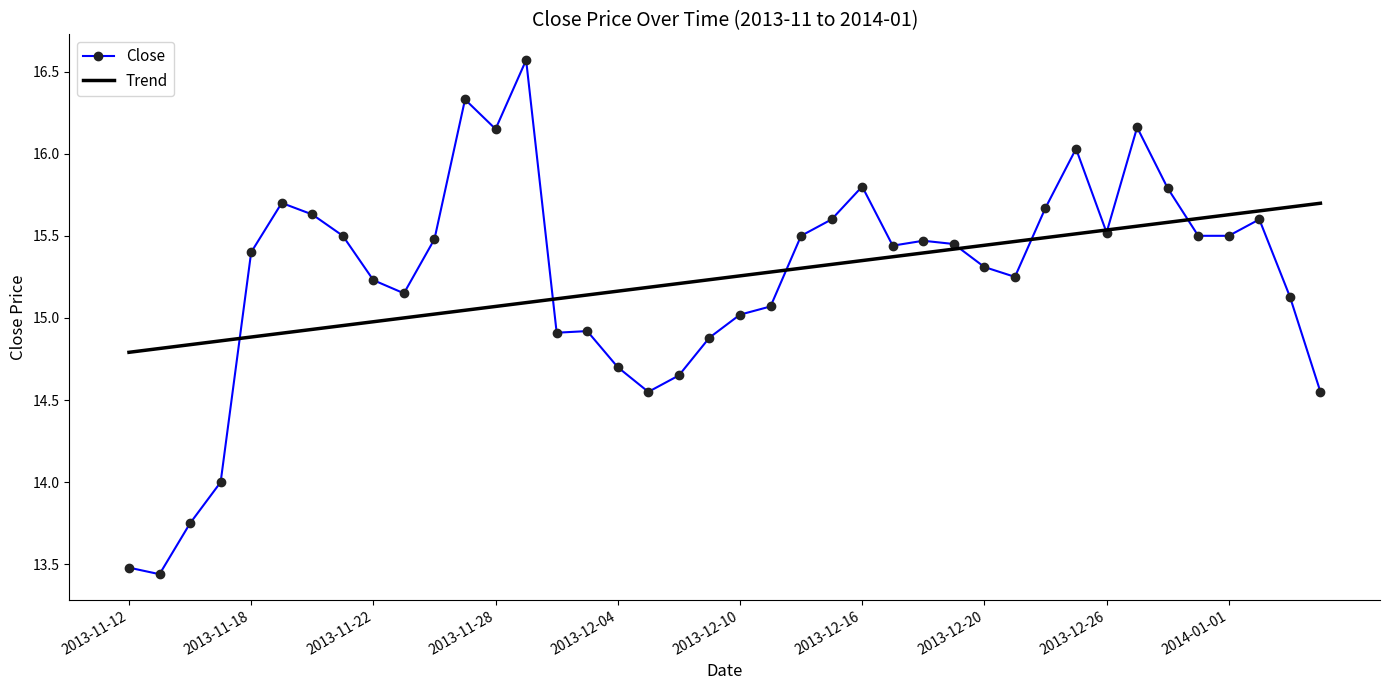

Which series has the largest range (max minus min)?

Close